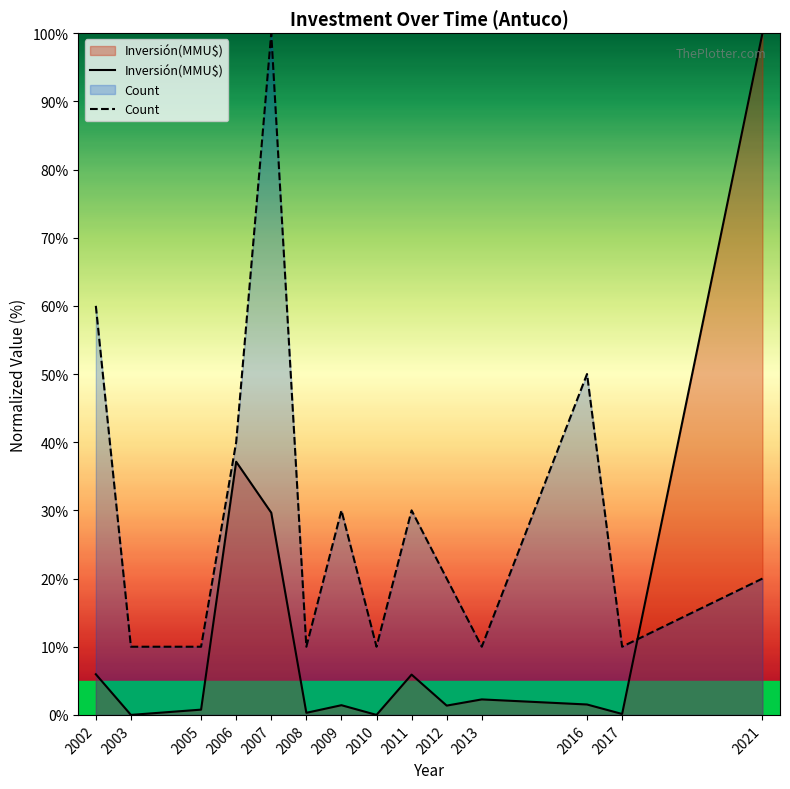

Reading left to right, extract all data points from this chart.

Inversión(MMU$): 2002=6.0	2003=0.0	2005=0.8	2006=37.1	2007=29.7	2008=0.3	2009=1.4	2010=0.0	2011=5.9	2012=1.4	2013=2.3	2016=1.5	2017=0.1	2021=100.0
Count: 2002=60.0	2003=10.0	2005=10.0	2006=40.0	2007=100.0	2008=10.0	2009=30.0	2010=10.0	2011=30.0	2012=20.0	2013=10.0	2016=50.0	2017=10.0	2021=20.0